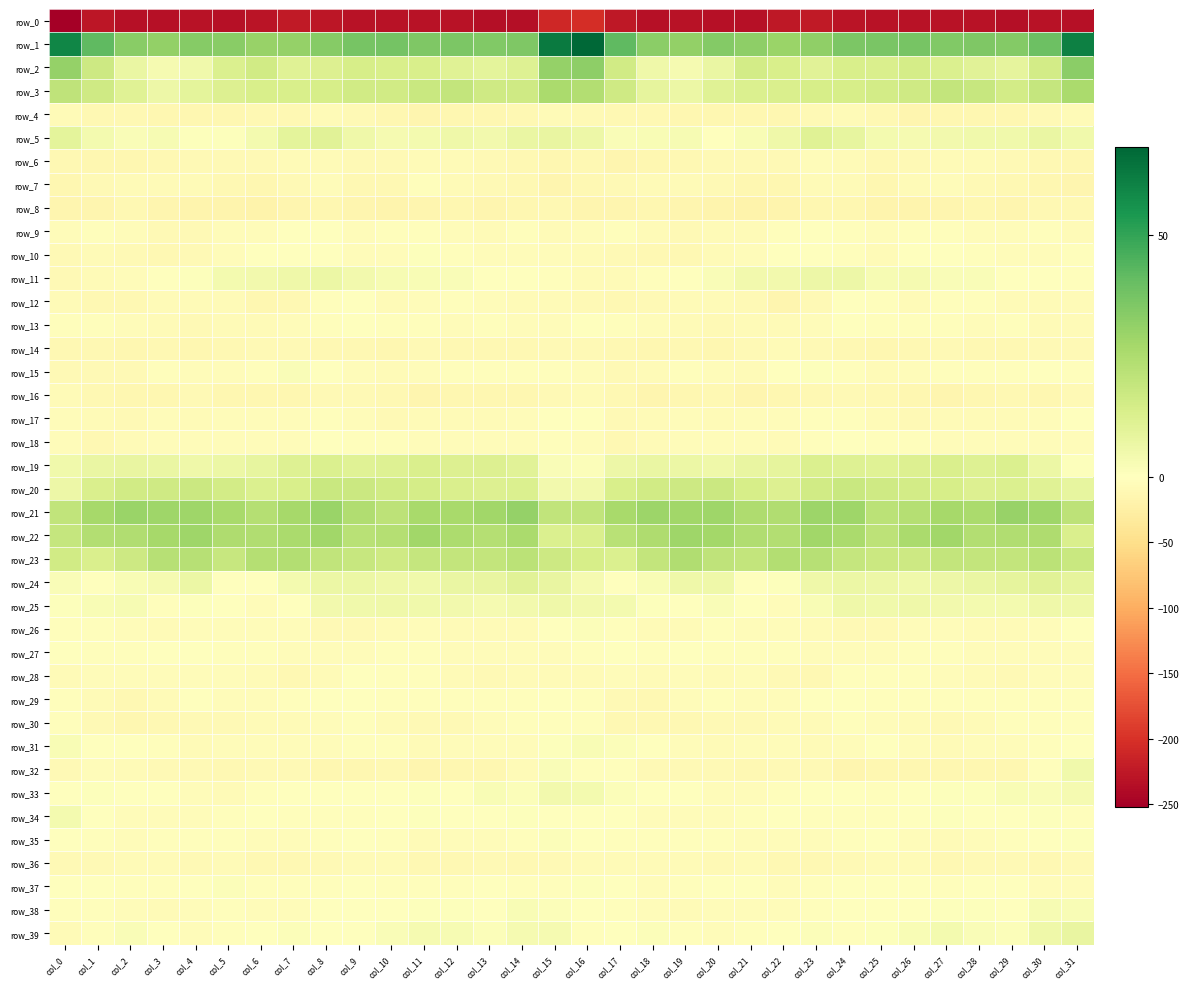

Rank the categories by row_28 value from highest to lowest.

col_9, col_25, col_10, col_26, col_11, col_24, col_17, col_27, col_31, col_1, col_21, col_19, col_5, col_4, col_2, col_30, col_3, col_20, col_18, col_15, col_8, col_12, col_0, col_28, col_16, col_14, col_6, col_13, col_29, col_22, col_23, col_7